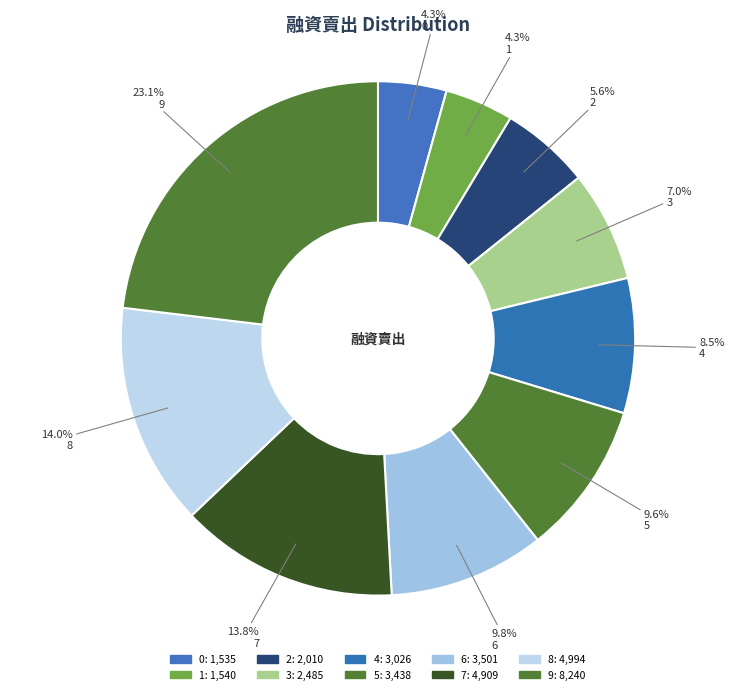

What is the ratio of the value at 0 to the value at 5?

0.4